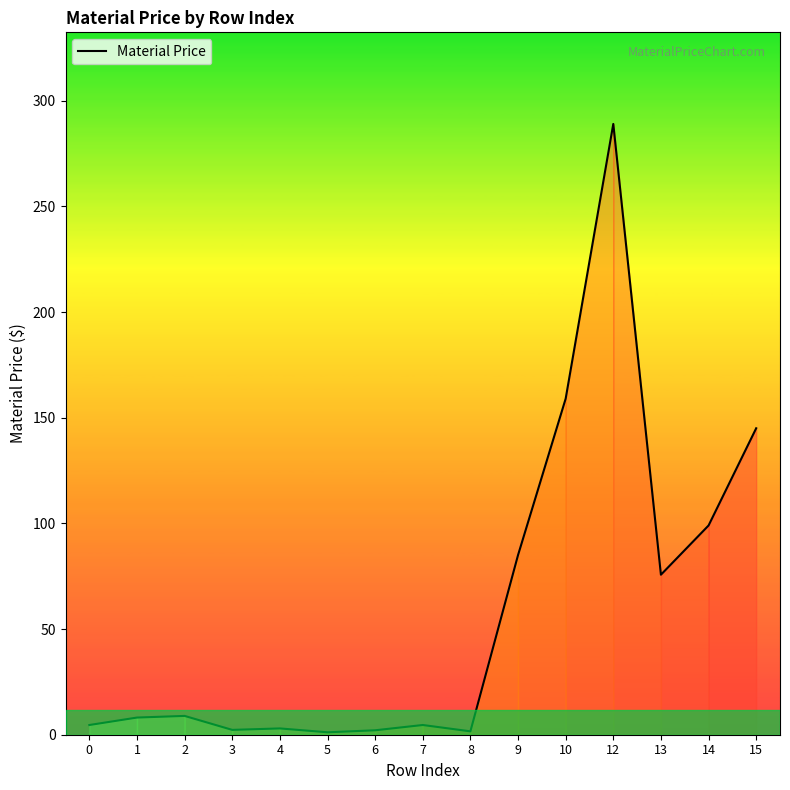

True or false: the data shows 289.0 at 12.

True